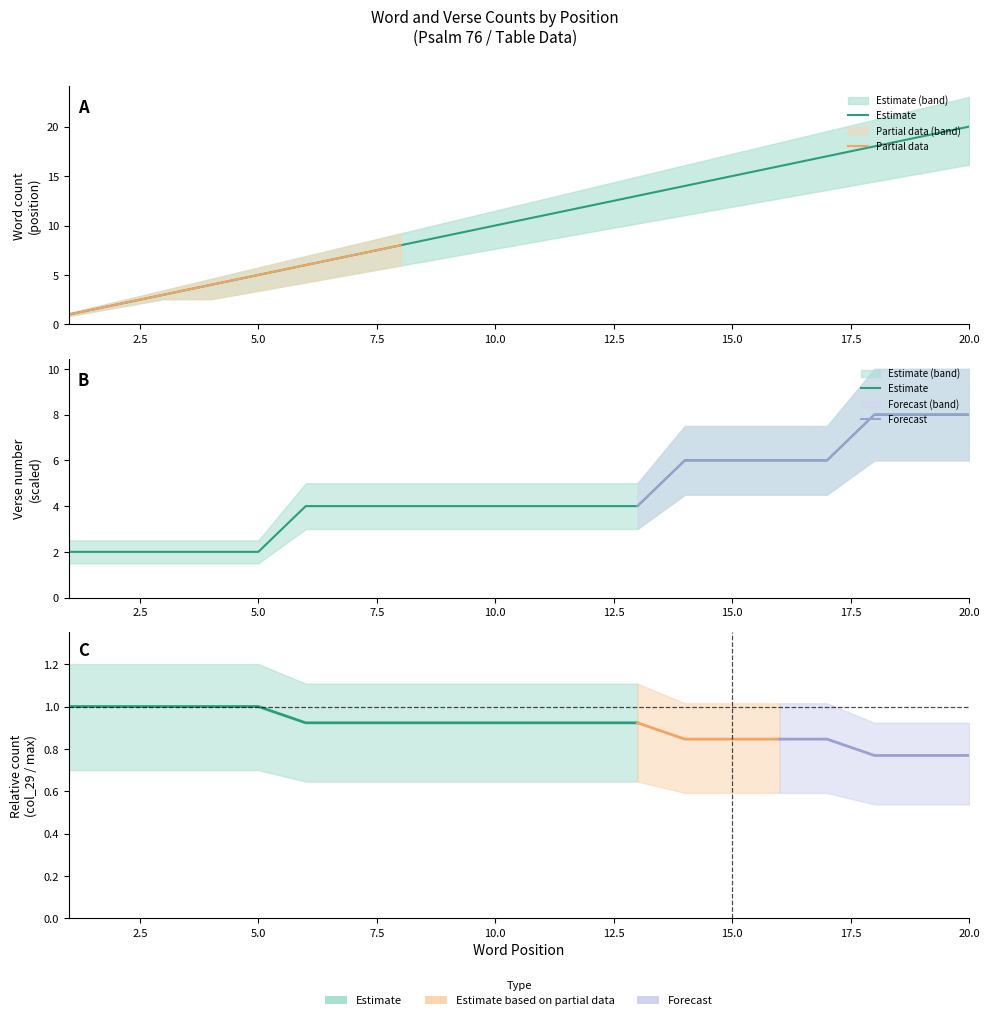

Reading left to right, what are all the values shown in this chart?

Word_col8: 1	2	3	4	5	6	7	8	9	10	11	12	13	14	15	16	17	18	19	20
Word_col9: 1	2	3	4	5	6	7	8	9	10	11	12	13	14	15	16	17	18	19	20
Word_col10: 1	2	3	3	4	5	6	7	8	9	10	11	12	13	14	15	16	17	18	19
Verse: 1	1	1	1	1	2	2	2	2	2	2	2	2	3	3	3	3	4	4	4
Word_col11: 1	2	3	4	5	6	7	8	9	10	11	12	13	14	15	16	17	18	19	20
col_29: 13	13	13	13	13	12	12	12	12	12	12	12	12	11	11	11	11	10	10	10